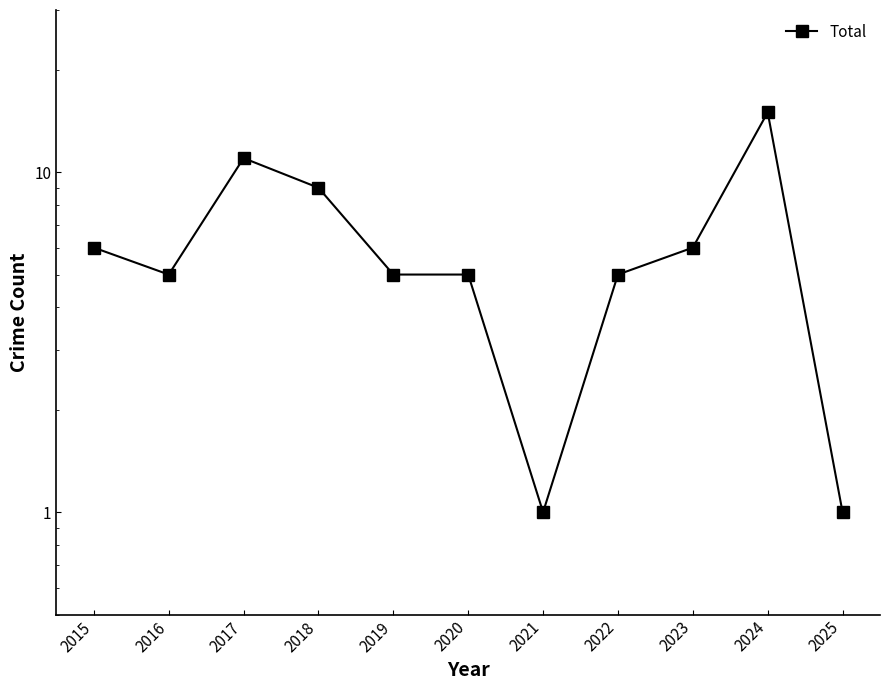

Reading left to right, what are all the values shown in this chart?

2015=6	2016=5	2017=11	2018=9	2019=5	2020=5	2021=1	2022=5	2023=6	2024=15	2025=1